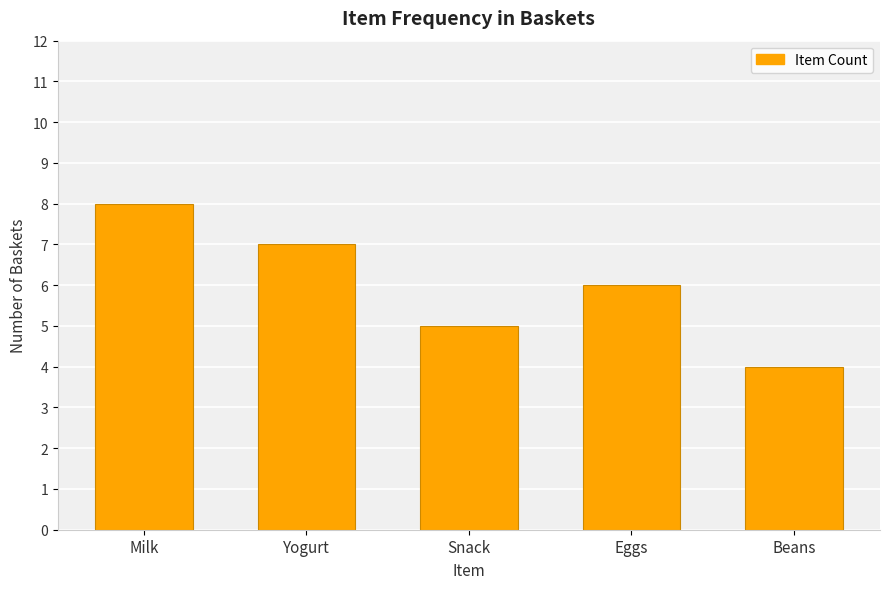

Count the number of categories in the chart.

5